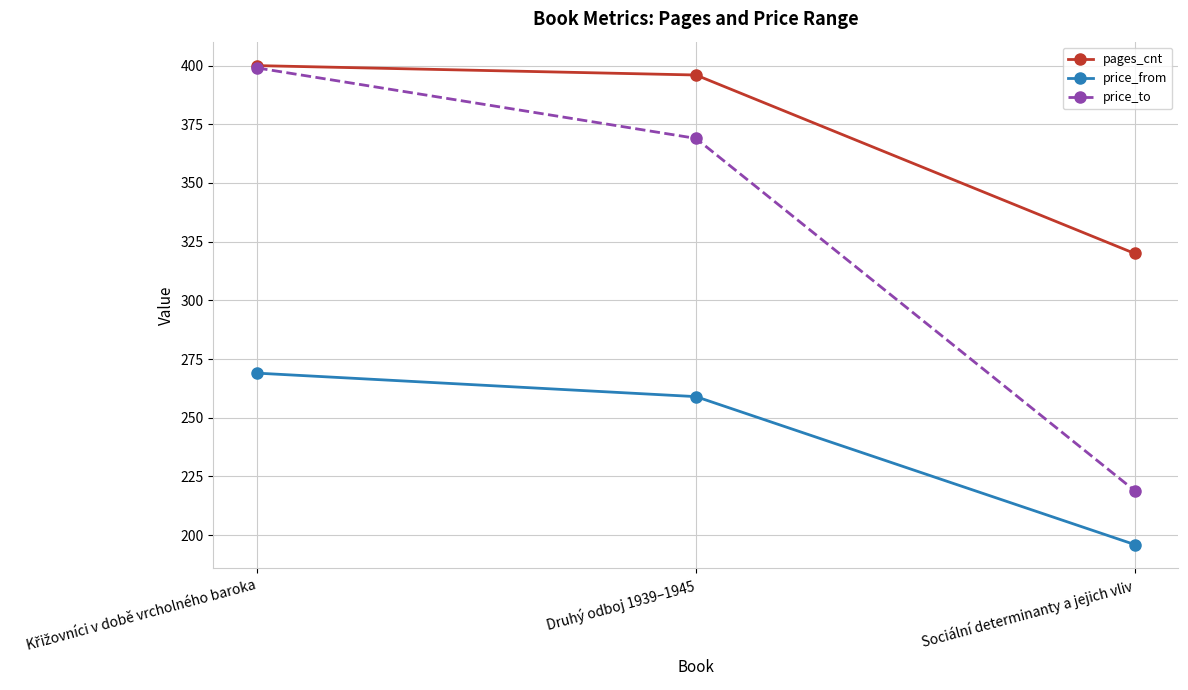

What is the maximum value for price_to?

399